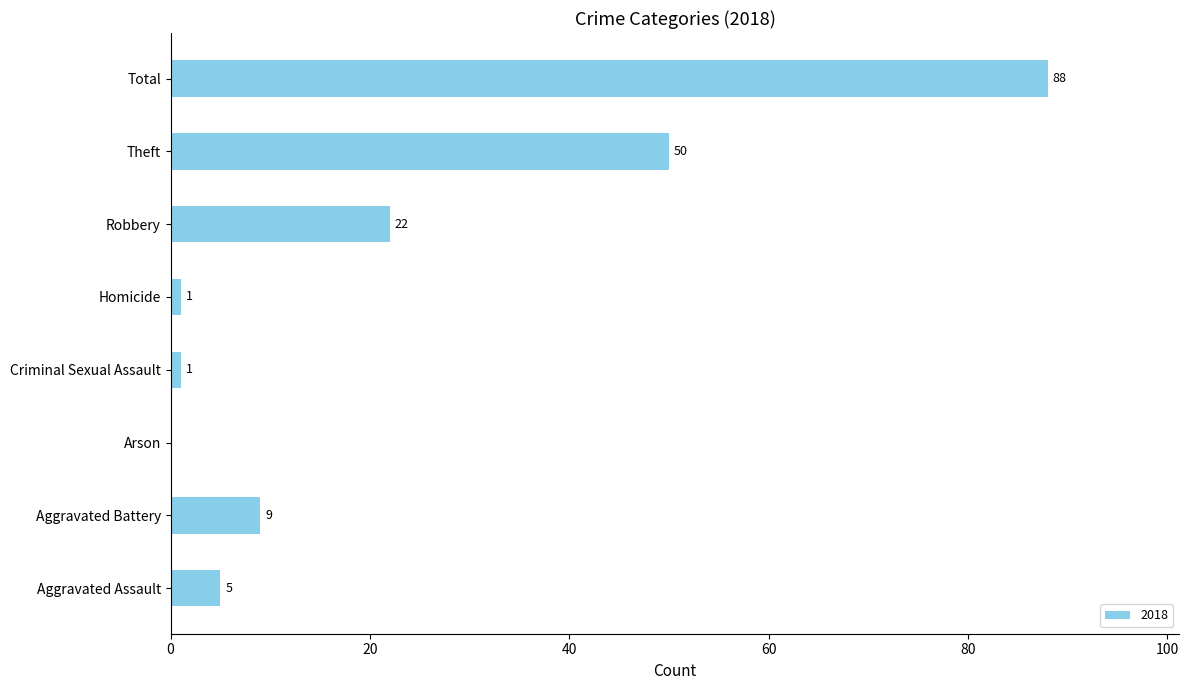

What is the sum of the values at Robbery and Arson?

22